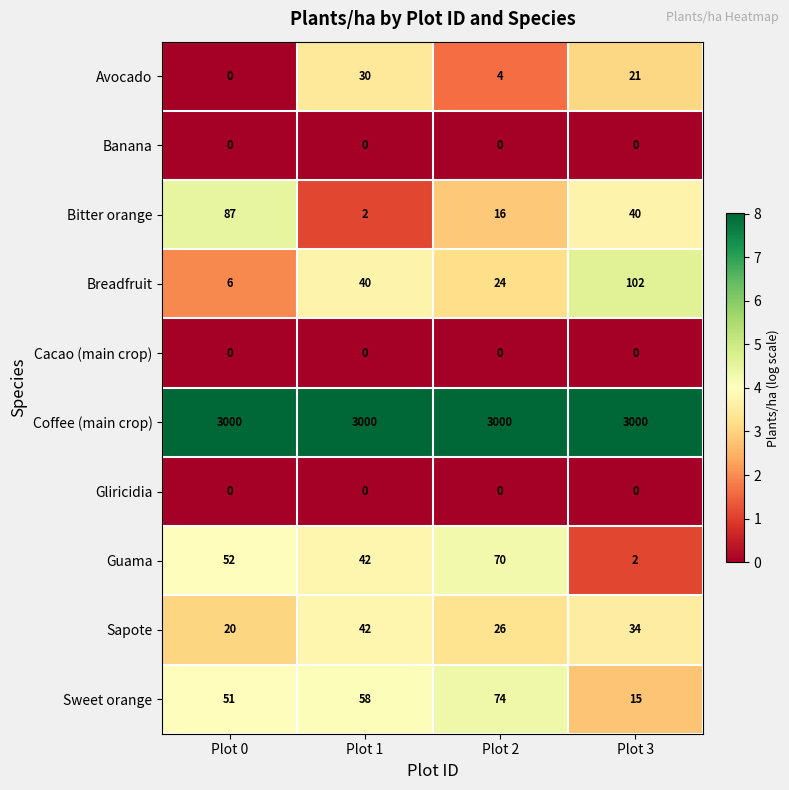

Rank the categories by Breadfruit value from lowest to highest.

Plot 0, Plot 2, Plot 1, Plot 3